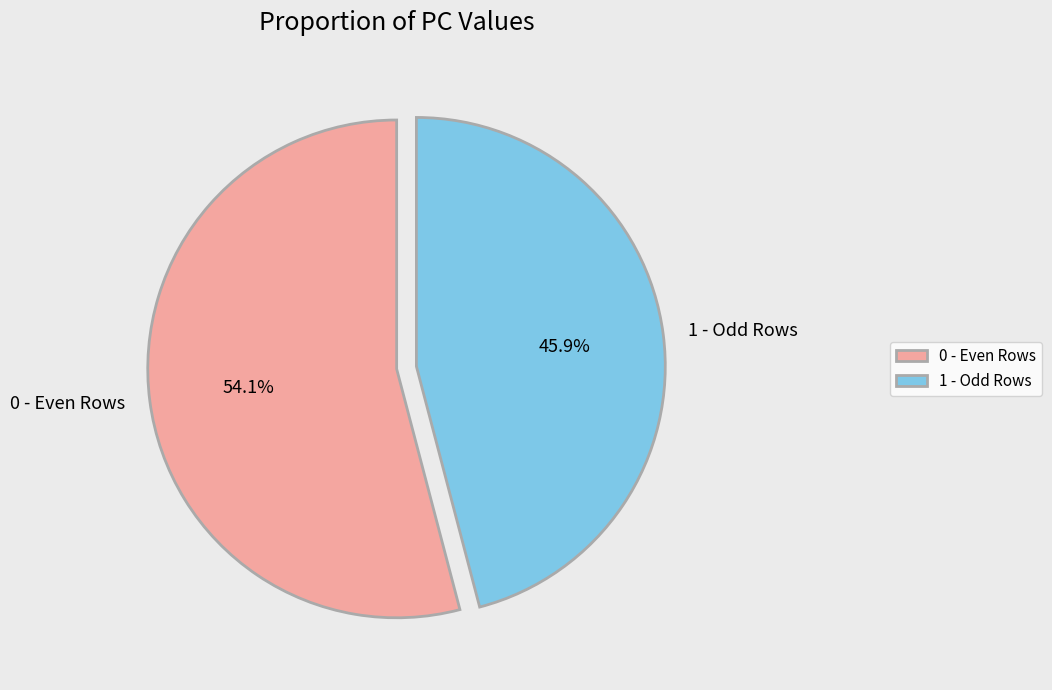

What is the largest slice in the pie chart?

0 - Even Rows